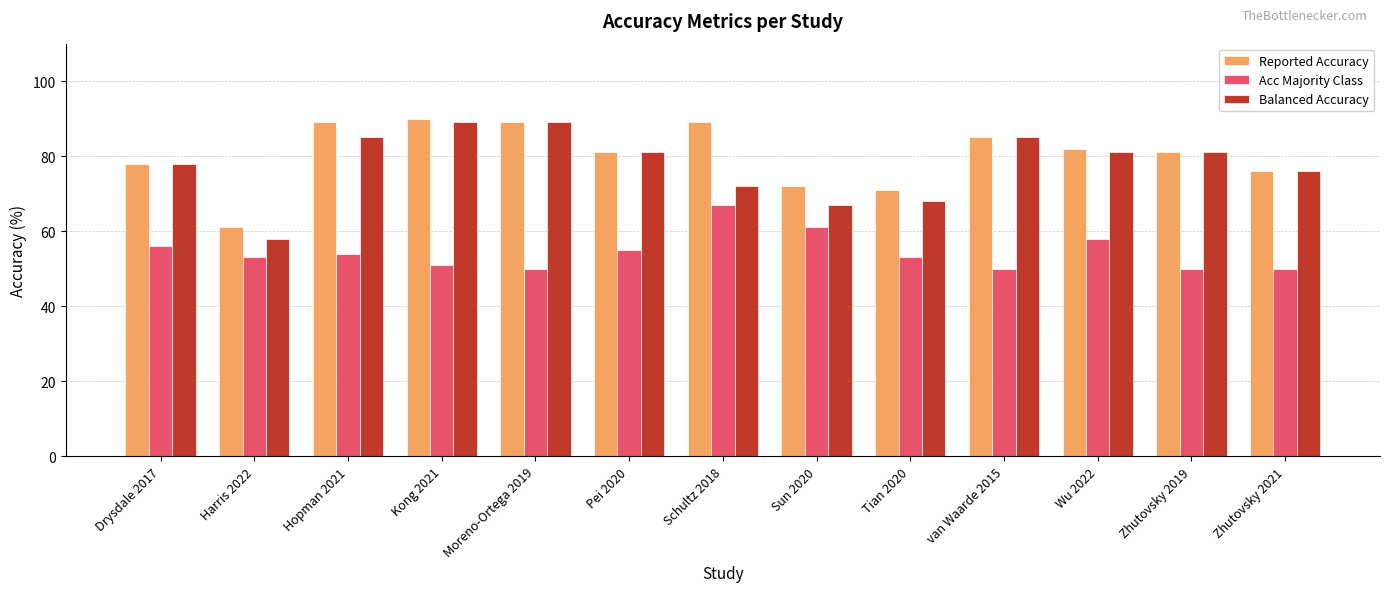

What is the value of the Balanced Accuracy bar at the 10th from the left?

85